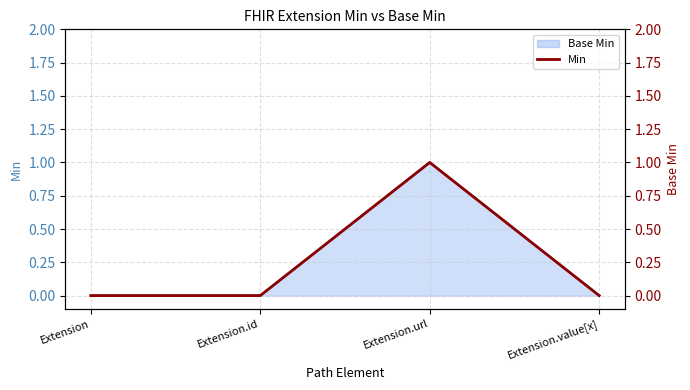

The chart shows a value of 1 at Extension.id. True or false?

False